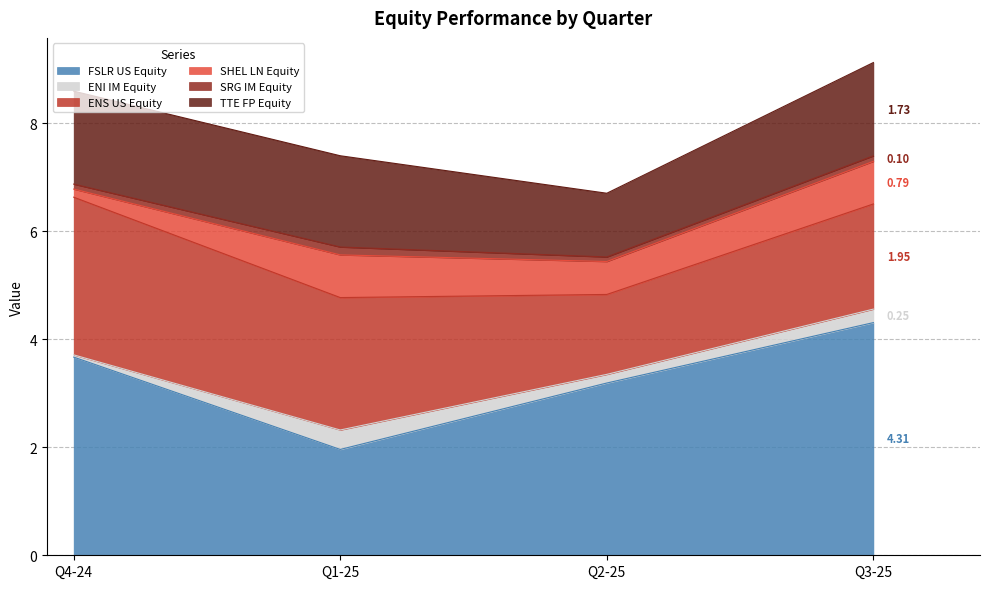

Which series has the largest range (max minus min)?

FSLR US Equity